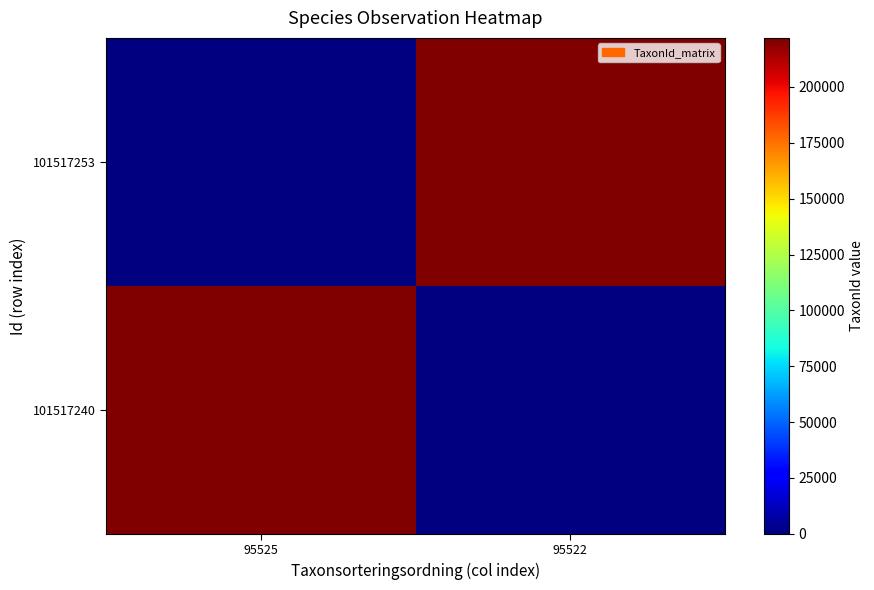

At how many categories does at least one series exceed 75833?

2